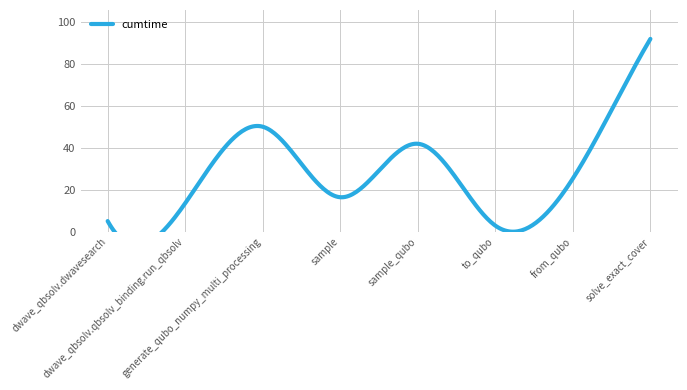

What is the difference between the maximum and second lowest values?

86.9